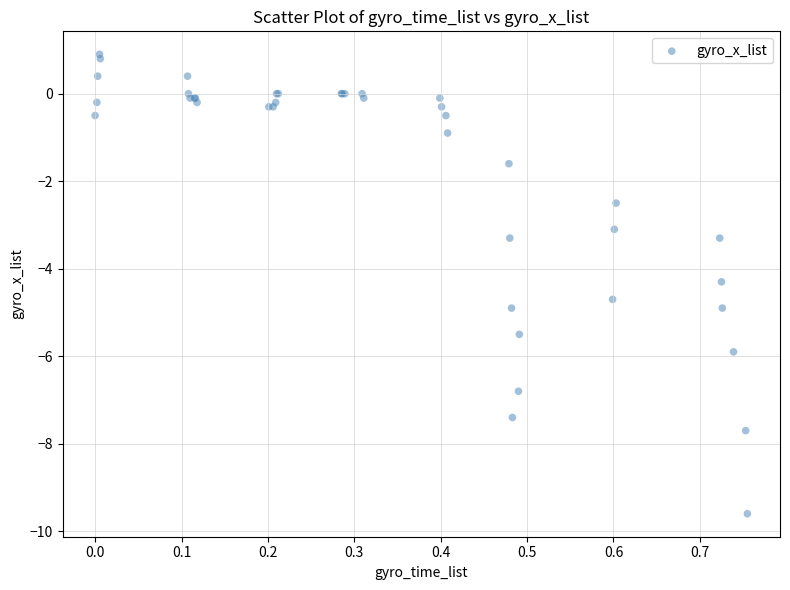

What Y value in the scatter plot is closest to -4?

-4.3